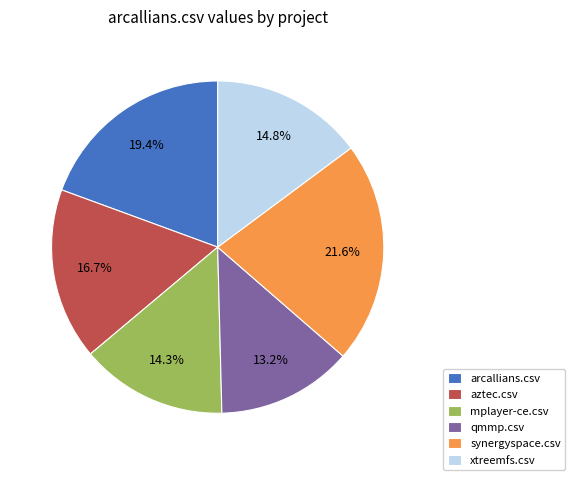

To the nearest percent, what is the average slice percentage?

17%